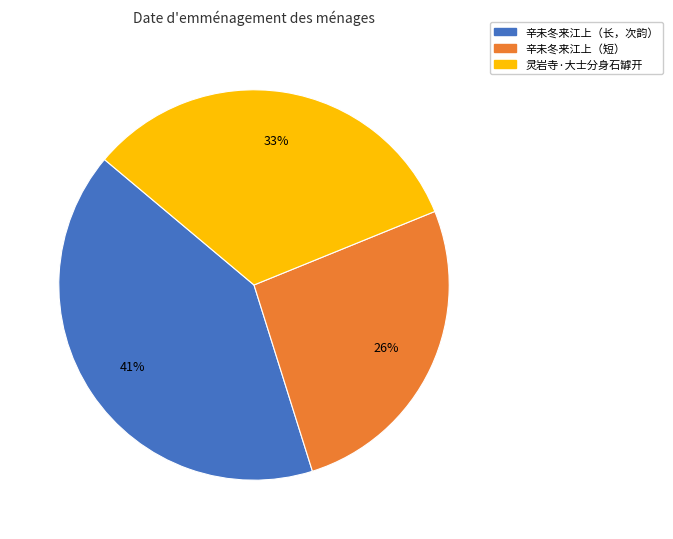

How many slices are in this pie chart?

3